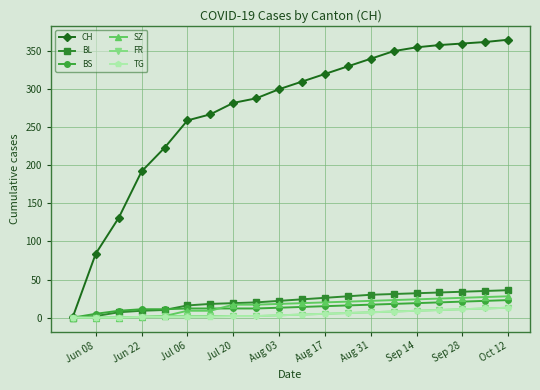

Does the chart have visible grid lines?

Yes